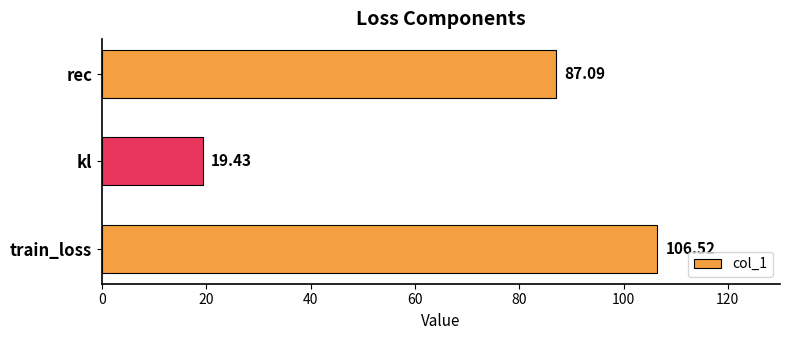

What is the sum of all values?

213.0